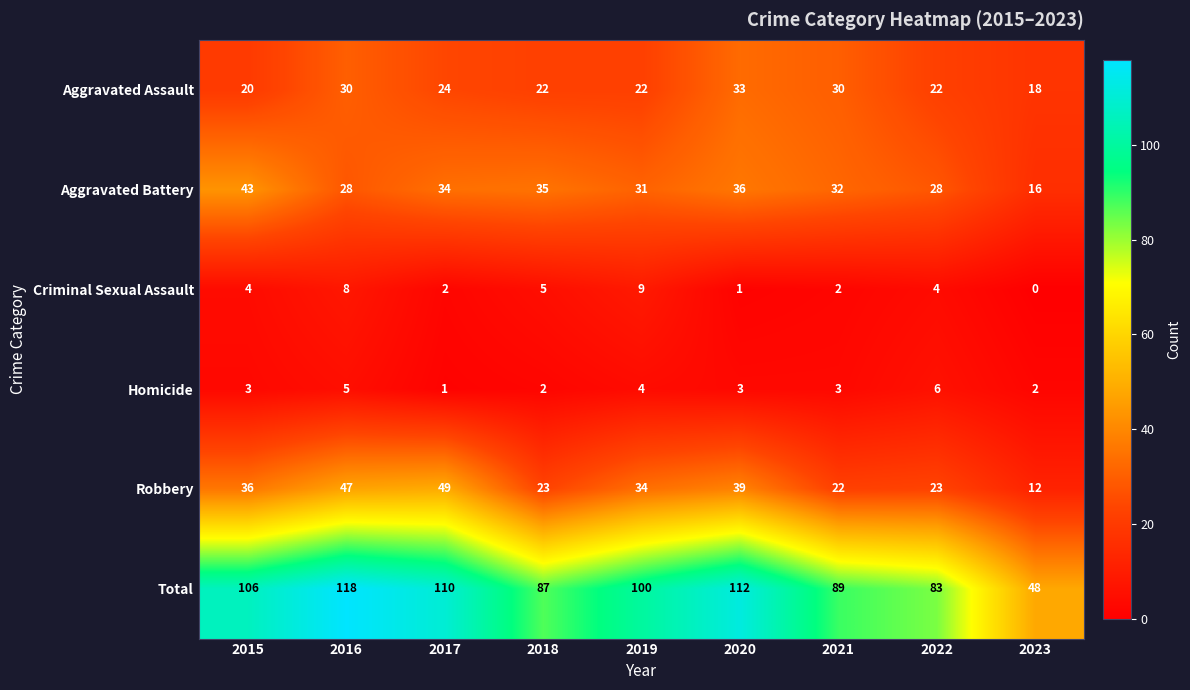

The Aggravated Assault series shows 32 at 2019. True or false?

False